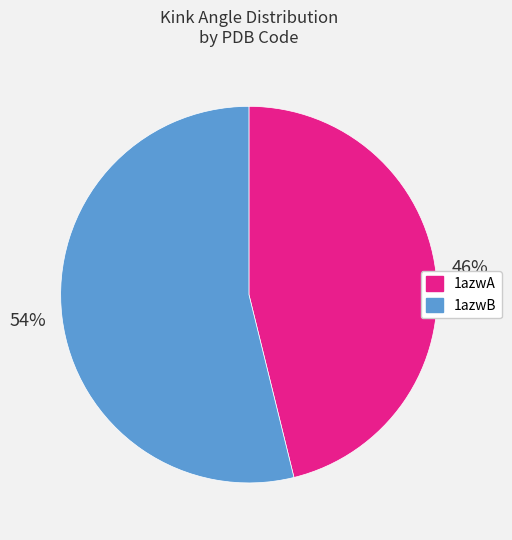

Rank the categories by value from lowest to highest.

1azwA, 1azwB